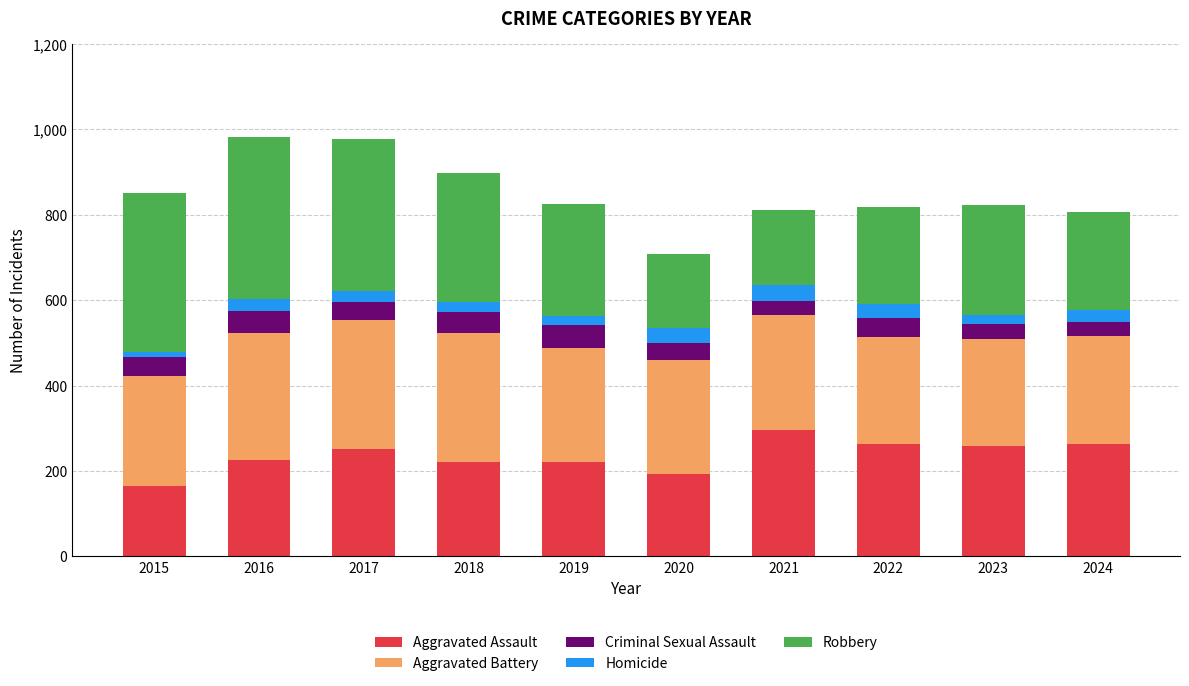

What is the sum of all Aggravated Assault values?

2353